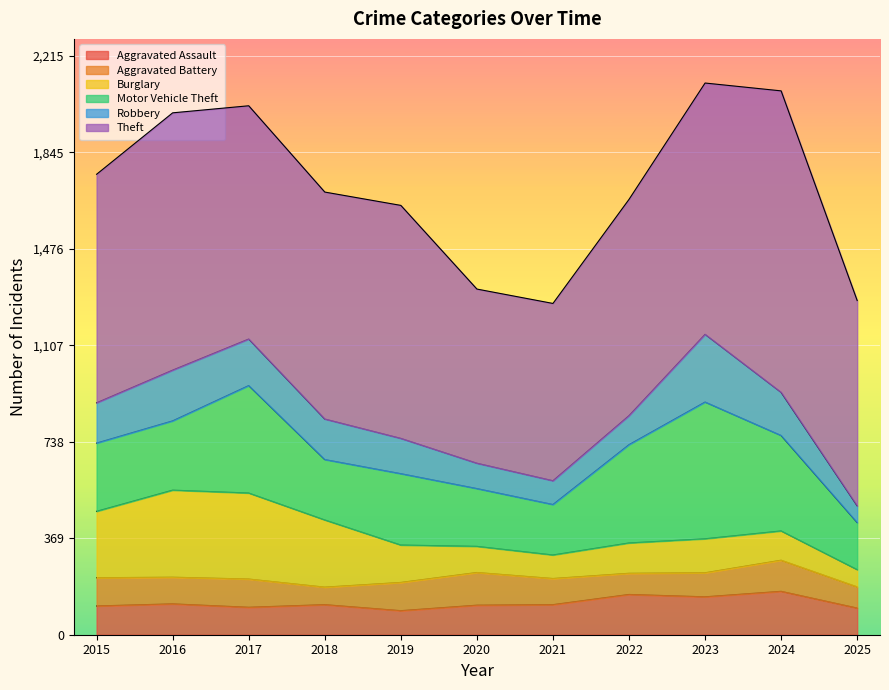

Between 2024 and 2025, which is larger?

2024